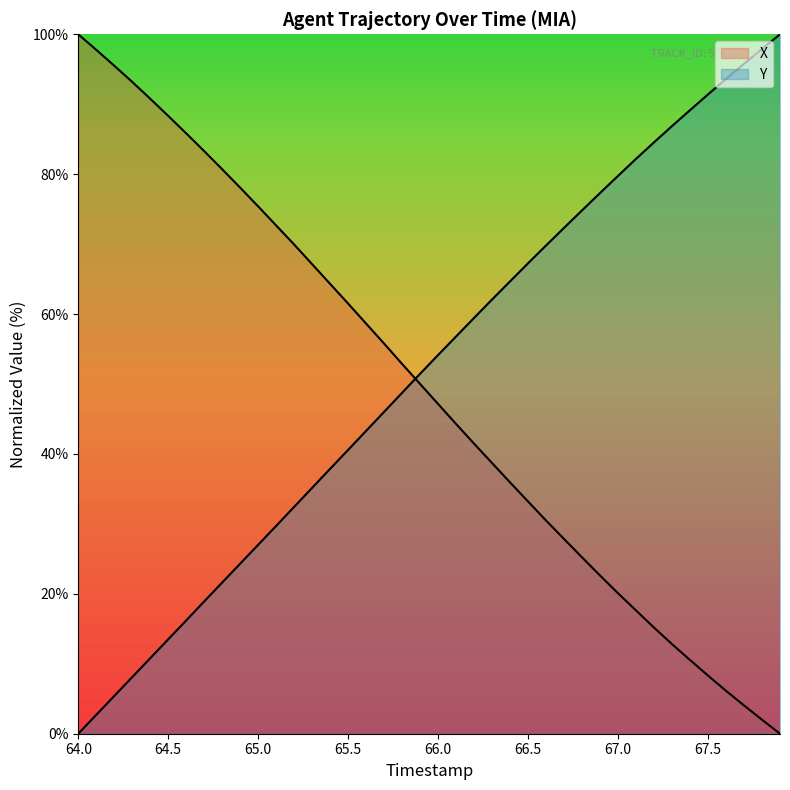

How many distinct data groups are displayed?

2